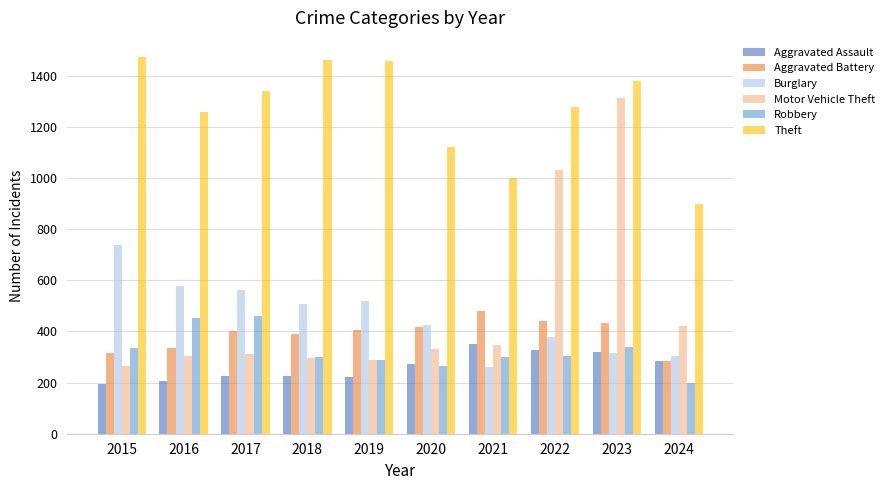

What is the average value of the Theft series?

1266